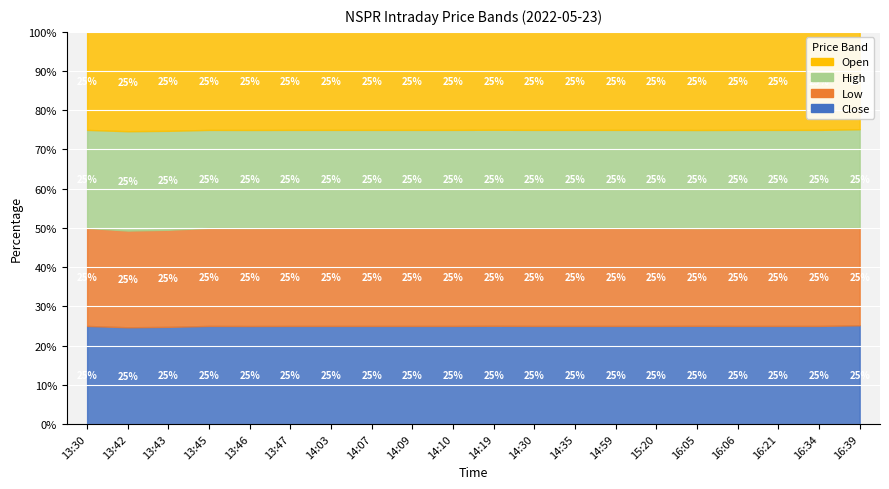

List the series in order of their peak value, lowest first.

open, high, low, close